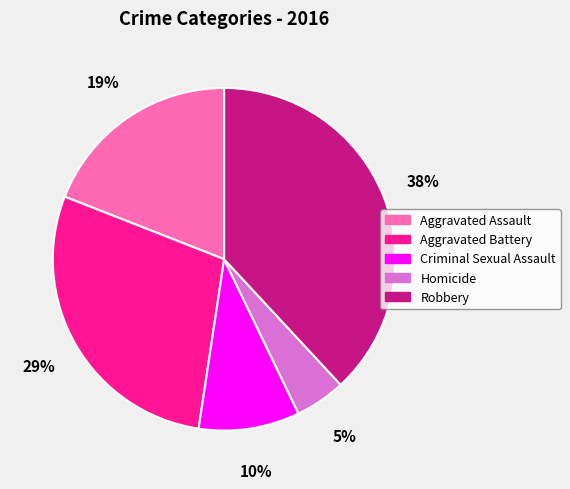

How many slices are in this pie chart?

5